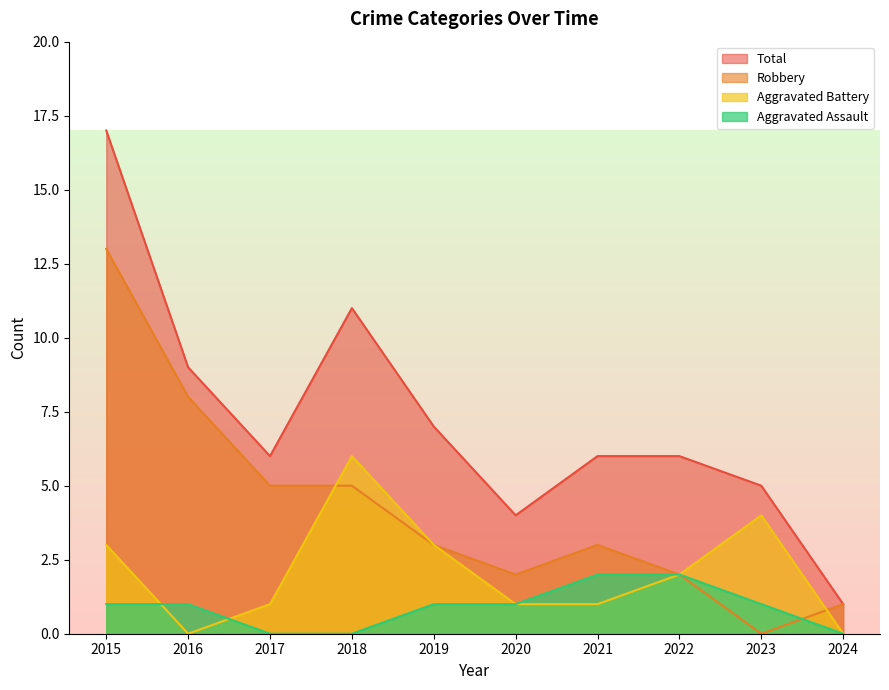

What is the sum of the Aggravated Assault values at 2017 and 2022?

2